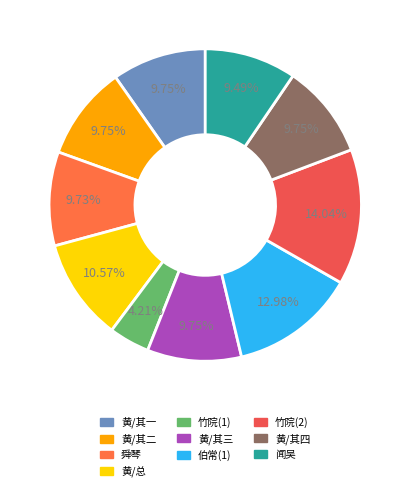

How many slices are in this pie chart?

10